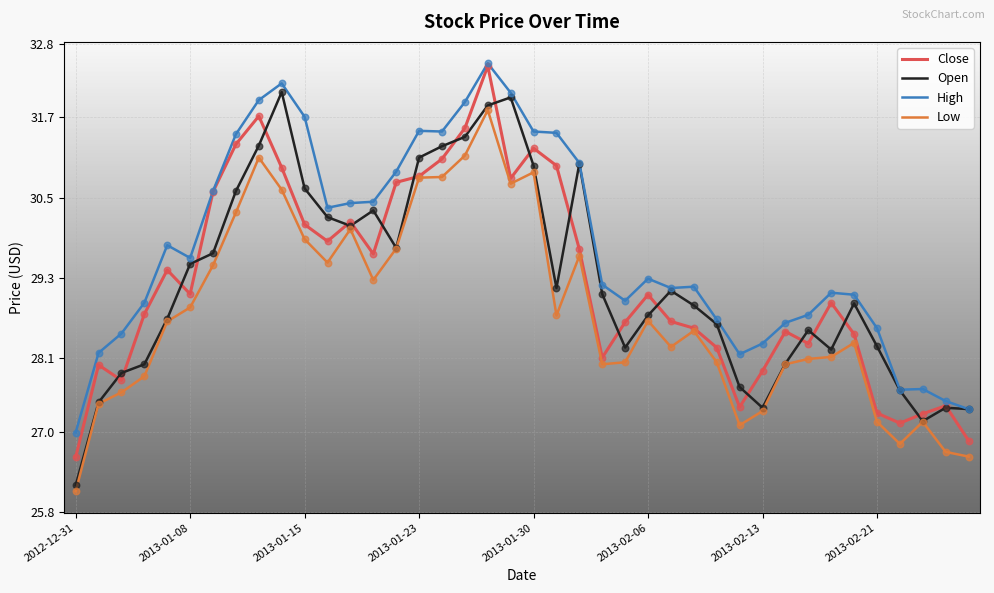

Which series has the largest total across all categories?

High